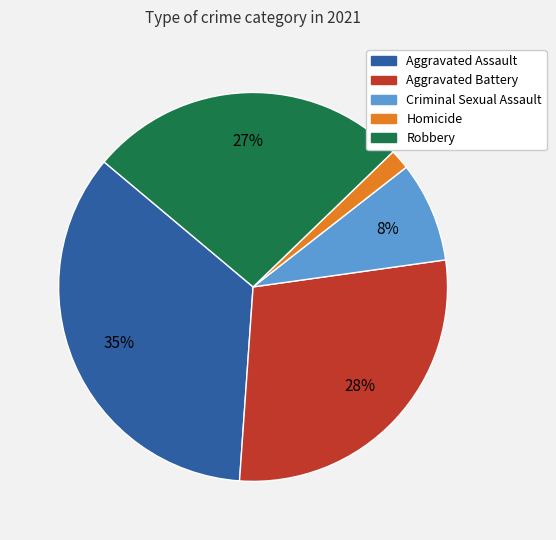

Count the number of slices in the pie.

5